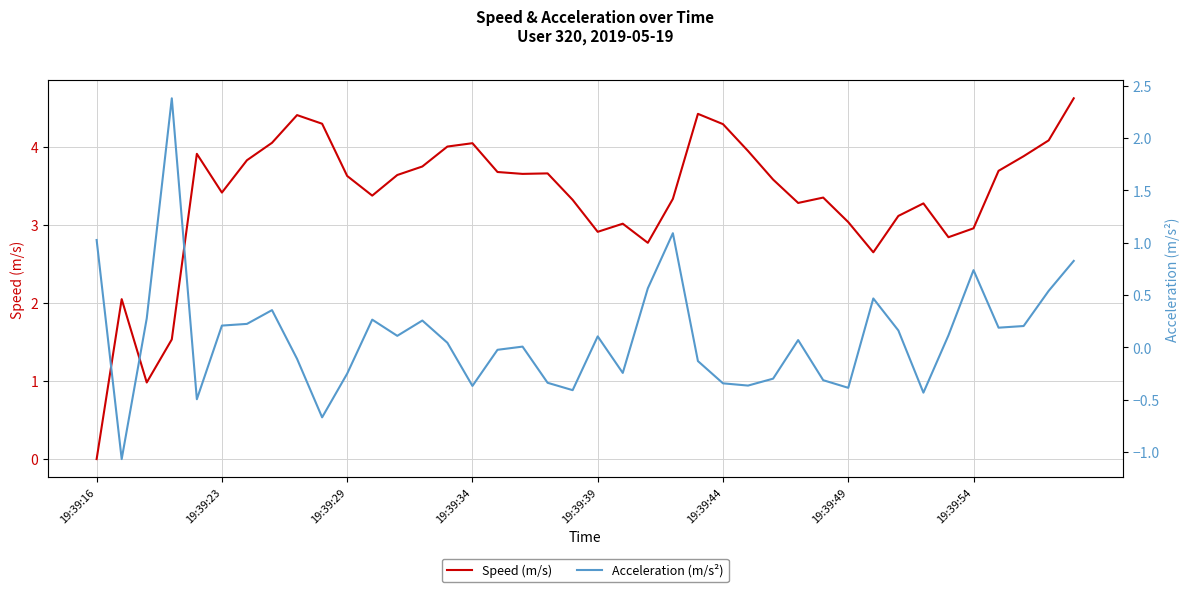

How many data points in Speed (m/s) are less than 3?

9